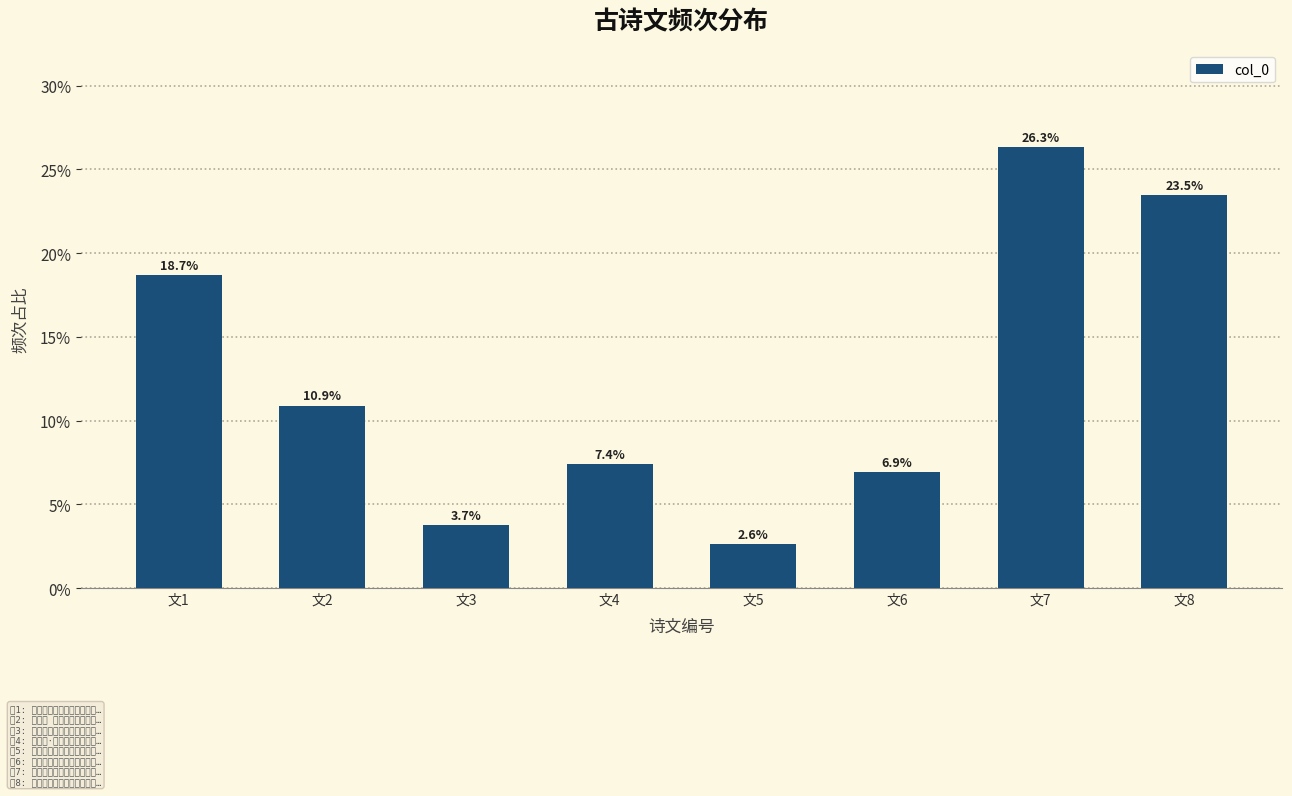

What is the difference between the second highest and minimum values?

0.2